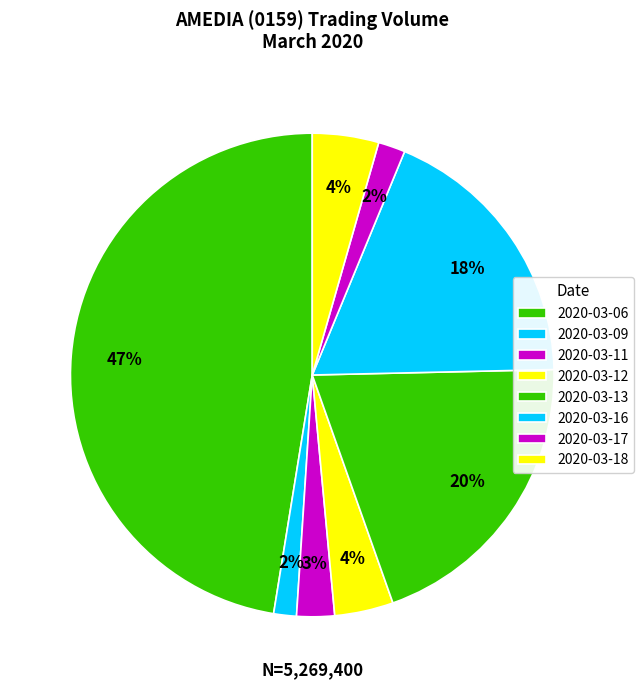

Which slice is the smallest?

2020-03-09